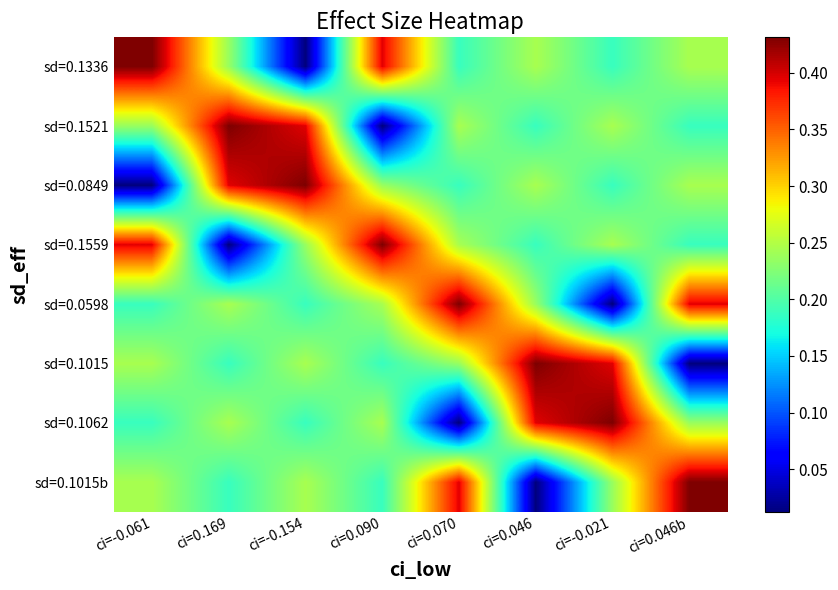

Which category has the highest value across all series?

ci=-0.061